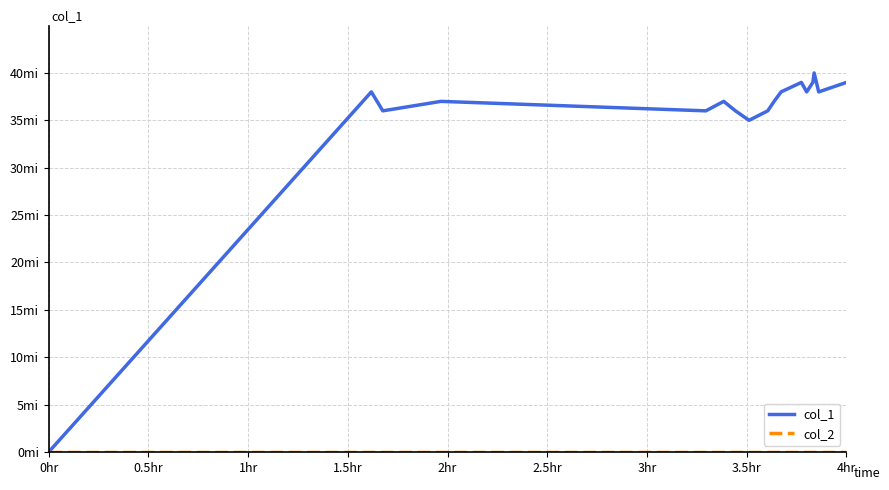

At which label does col_2 reach its peak?

0hr